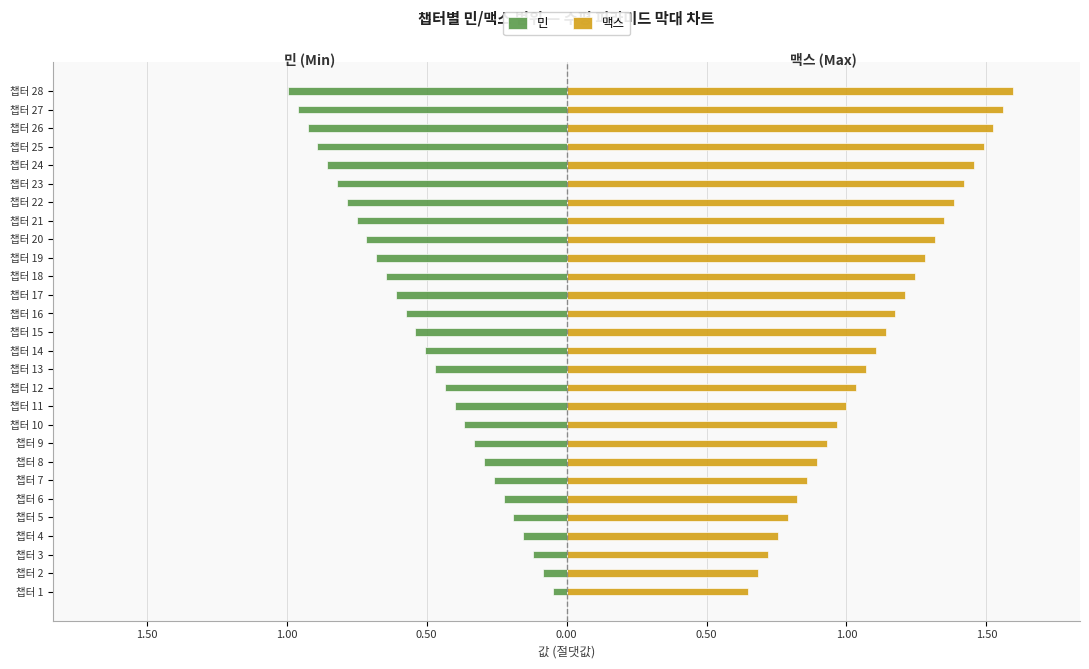

What is the value of the 맥스 bar at the 3rd from the left?

0.7